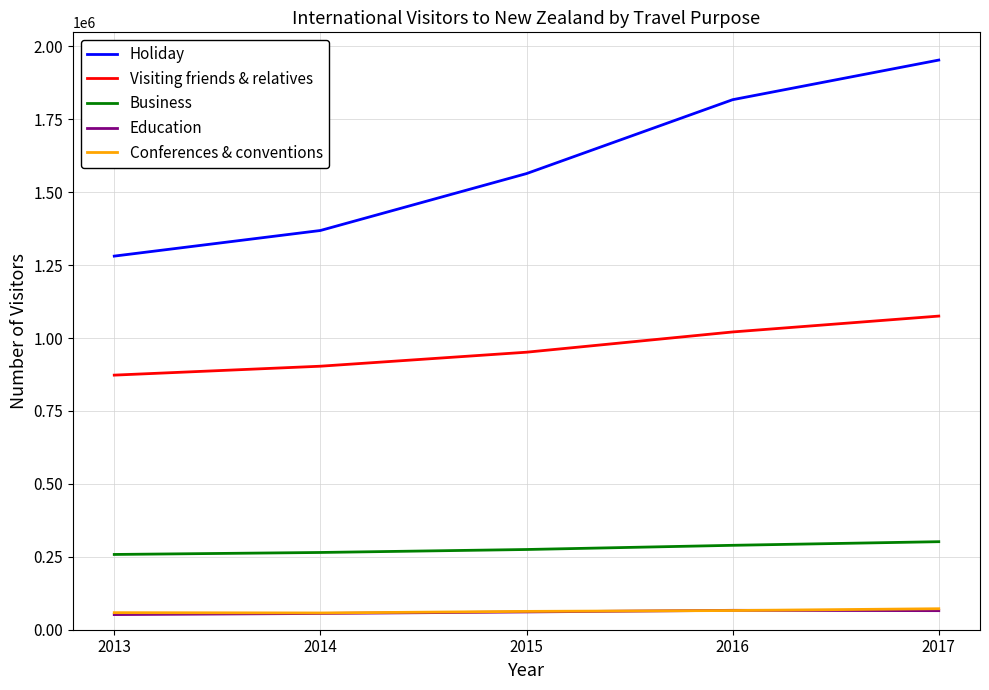

Is the value of Conferences & conventions at 2013 greater than the value of Business at 2015?

No